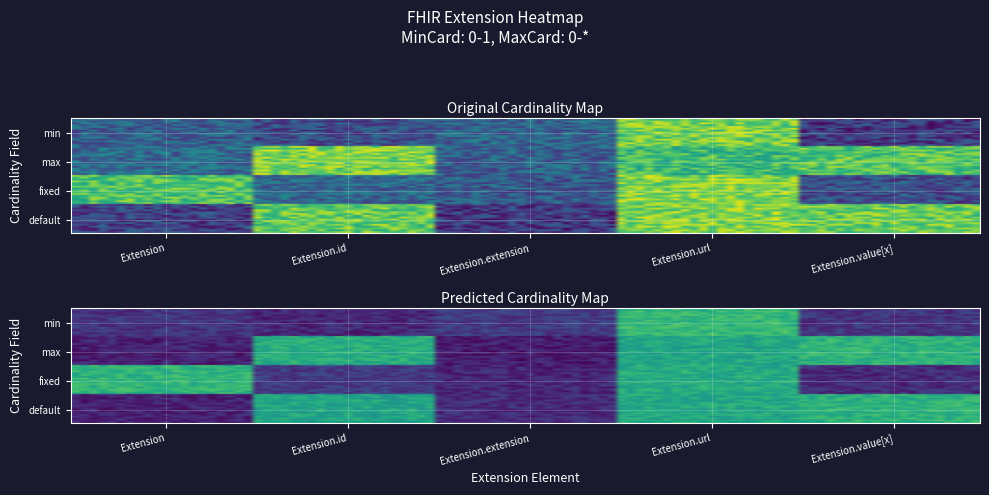

What is the sum of all Extension.value[x] values?

2